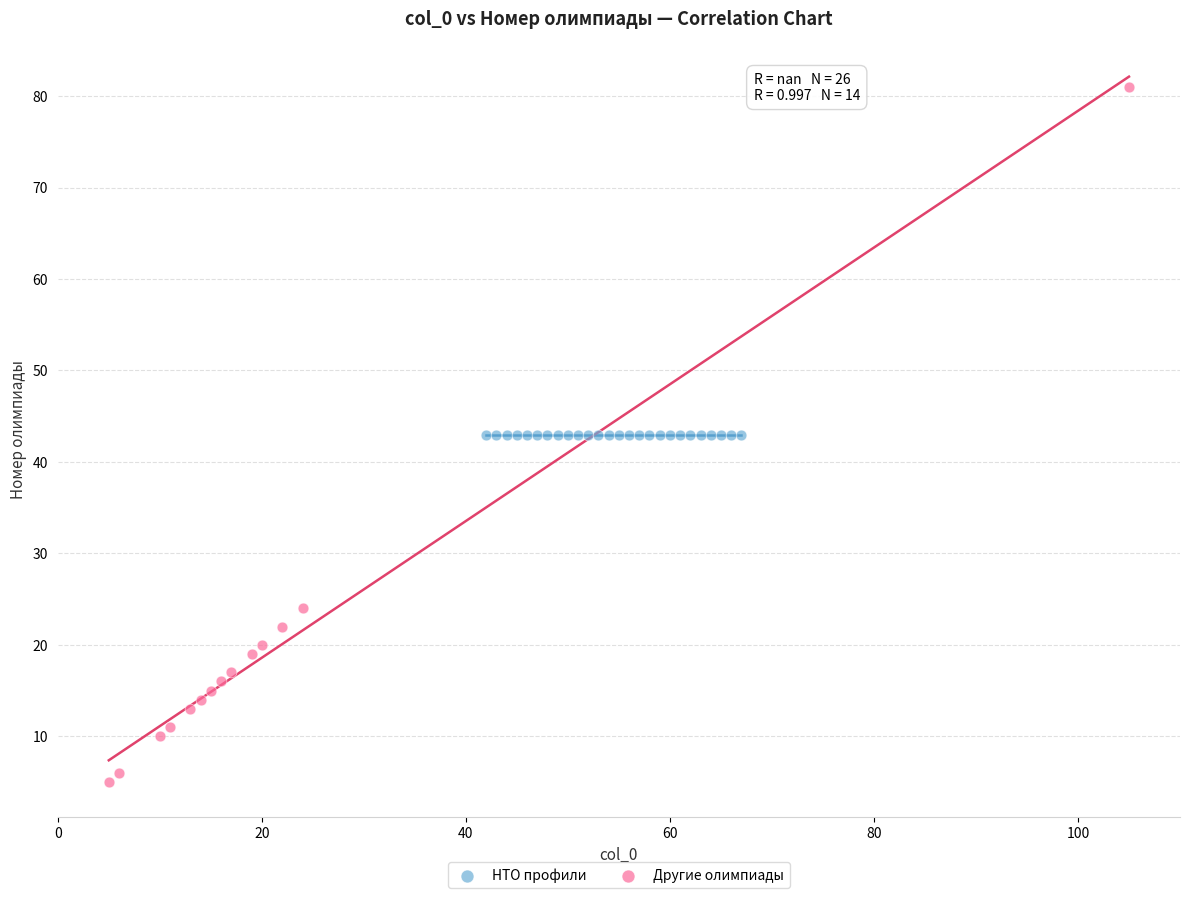

Which series contains the lowest Y value?

Другие олимпиады